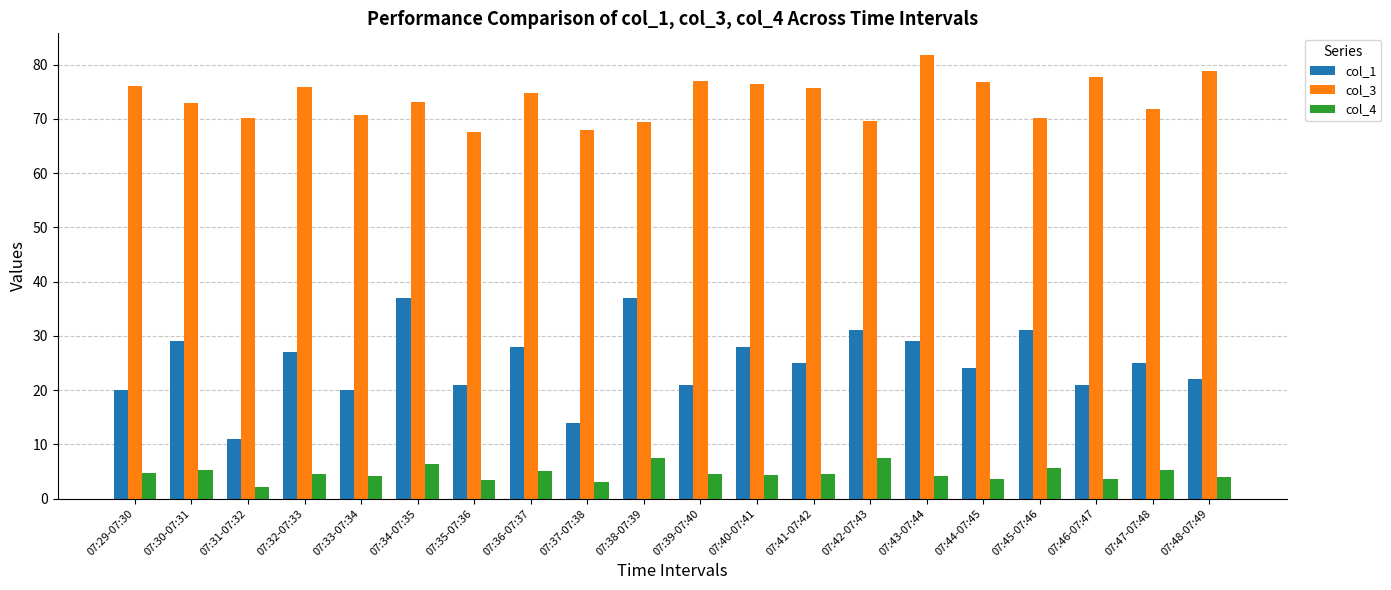

How many bars are there in total?

60